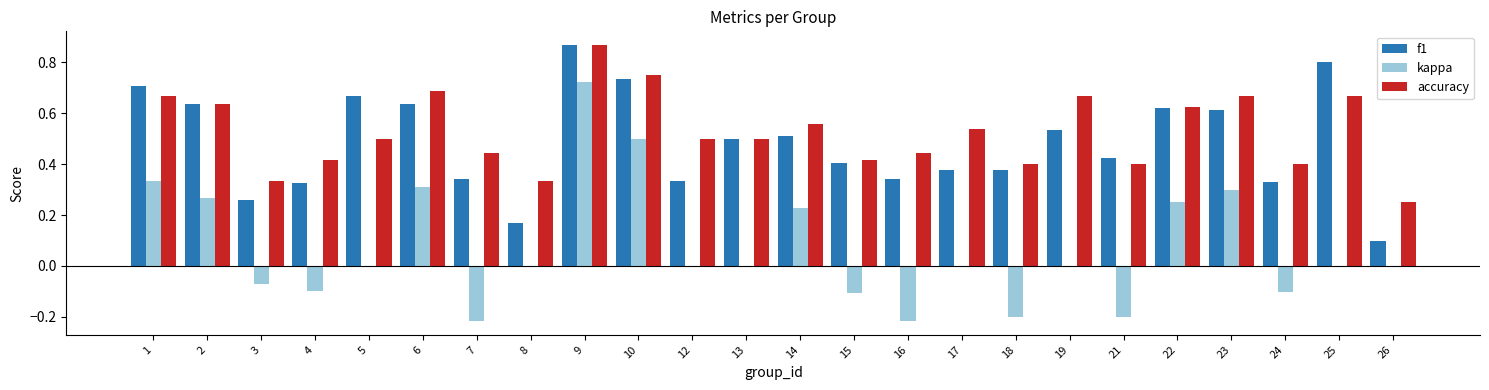

At which category does the chart reach its peak across all series?

9